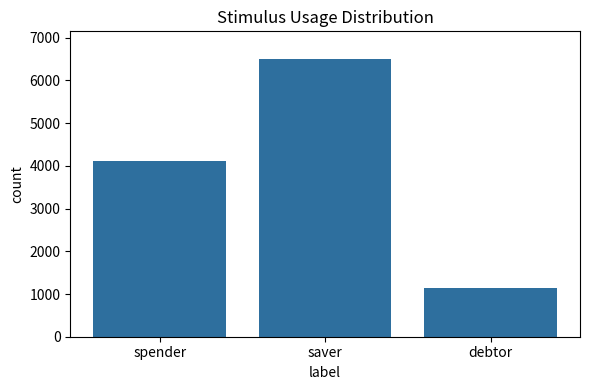

Which has a higher value, spender or debtor?

spender